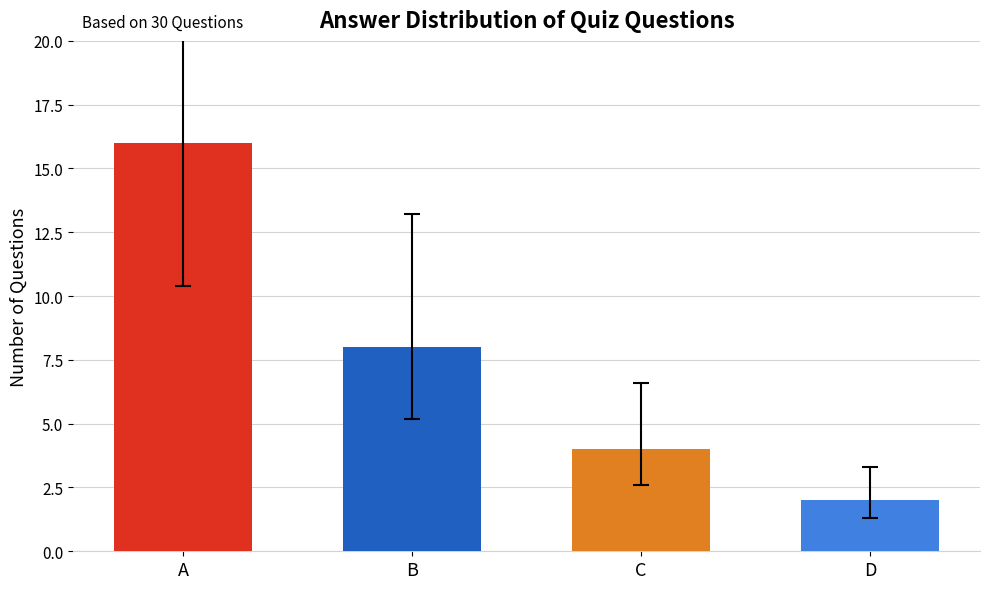

At which category does the chart reach its peak across all series?

A